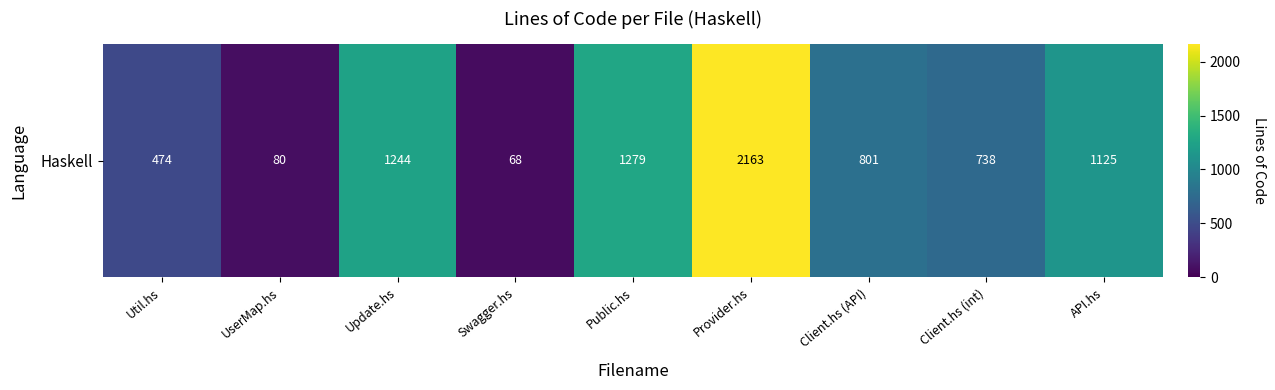

The chart shows a value of 830 at Util.hs. True or false?

False